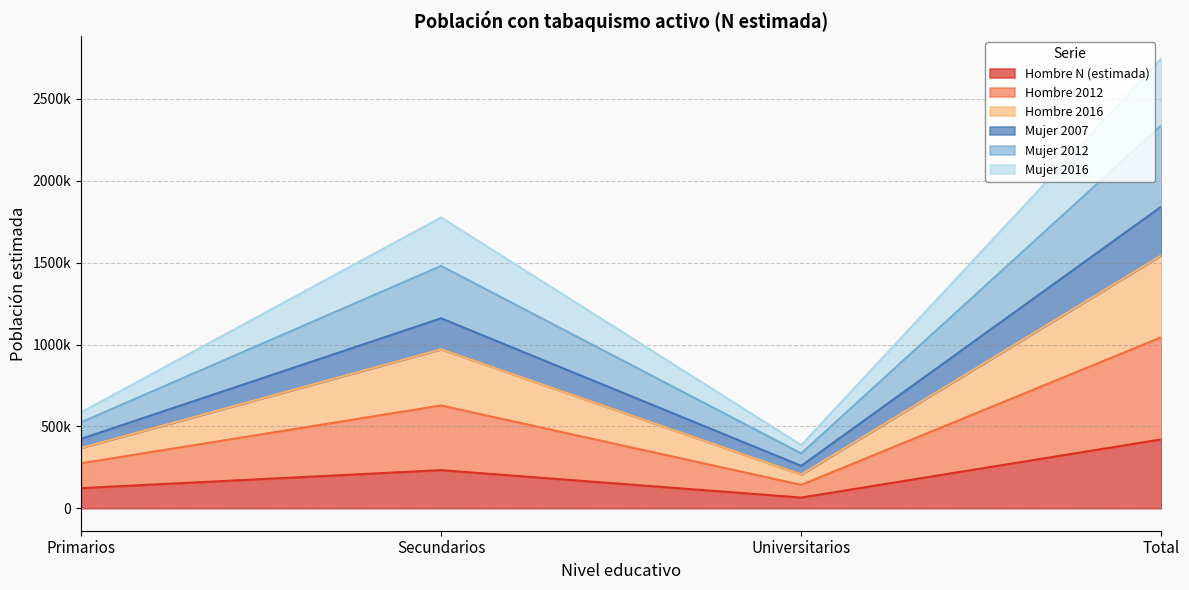

Does the chart have visible grid lines?

Yes